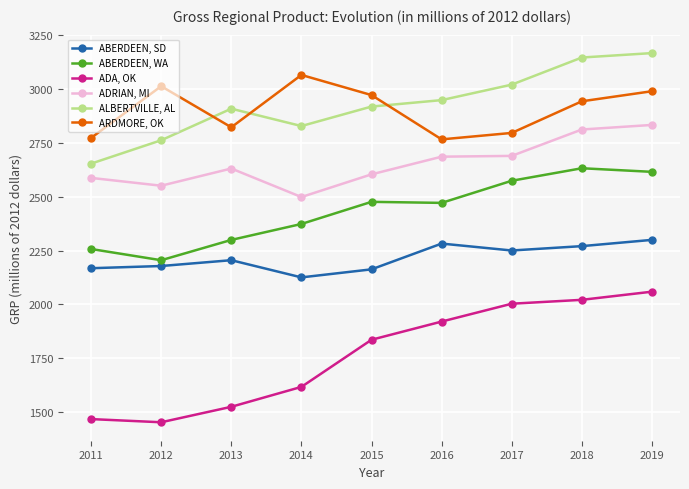

Is the value of ADRIAN, MI at 2012 greater than the value of ARDMORE, OK at 2011?

No